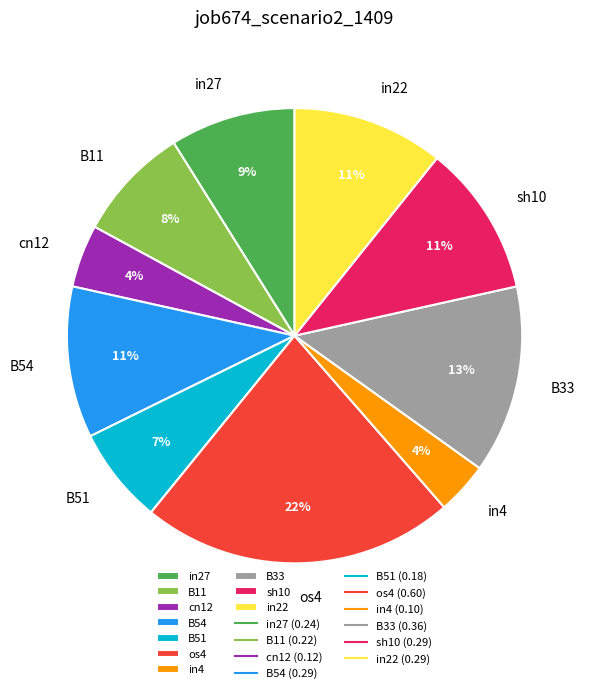

Combined, do in22 and B11 account for over 50%?

No